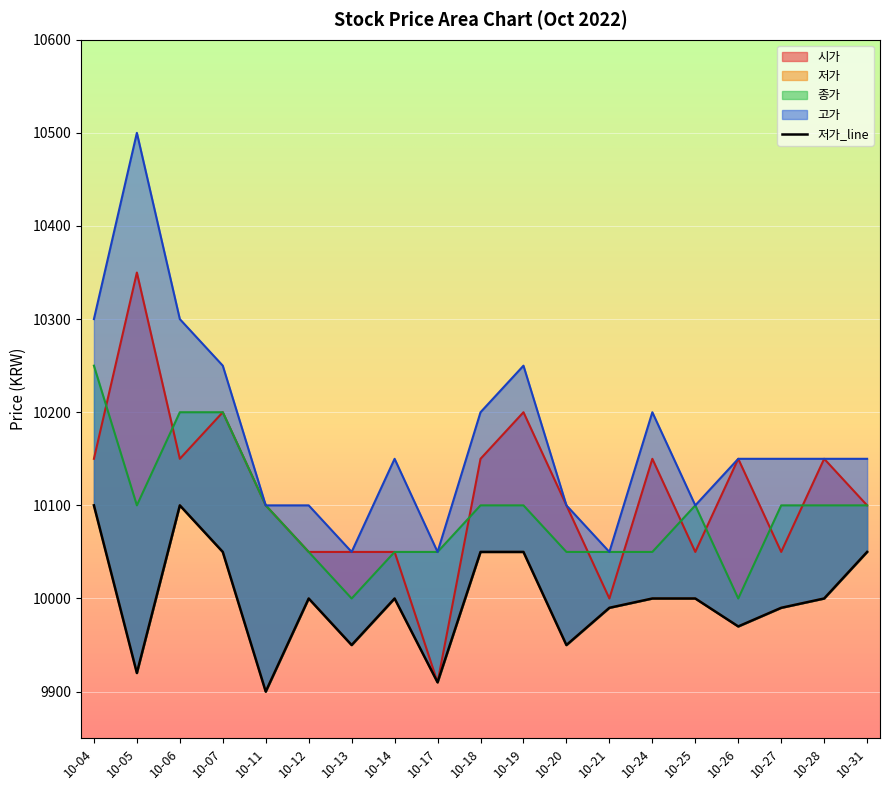

Where is 고가 nearest to the value 10275?

10-04